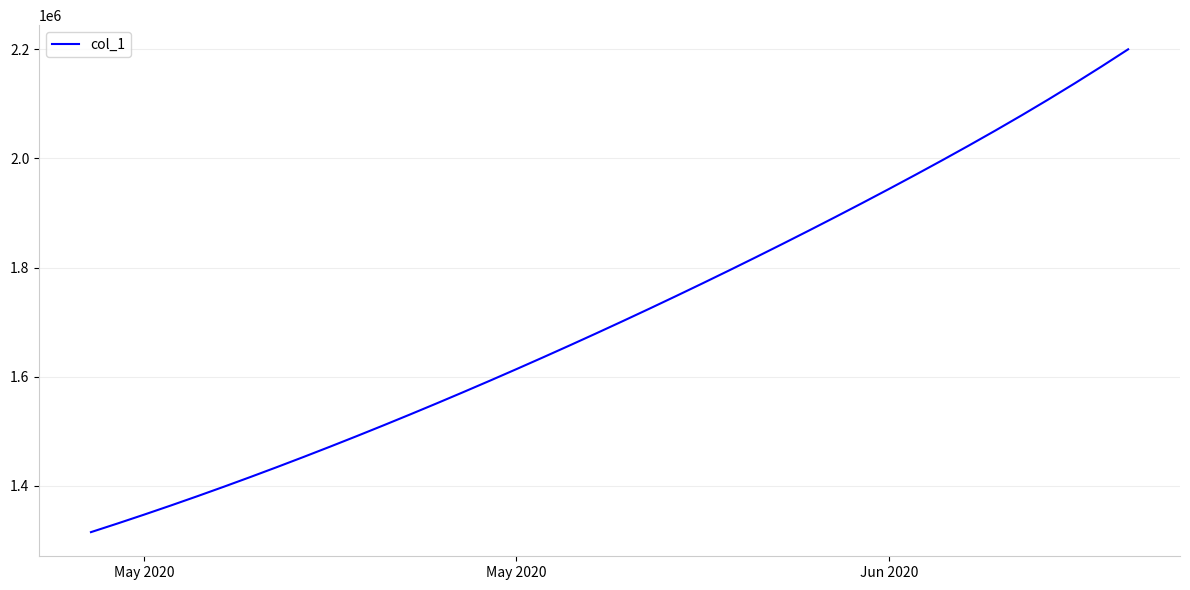

How many values exceed 1701853?

20